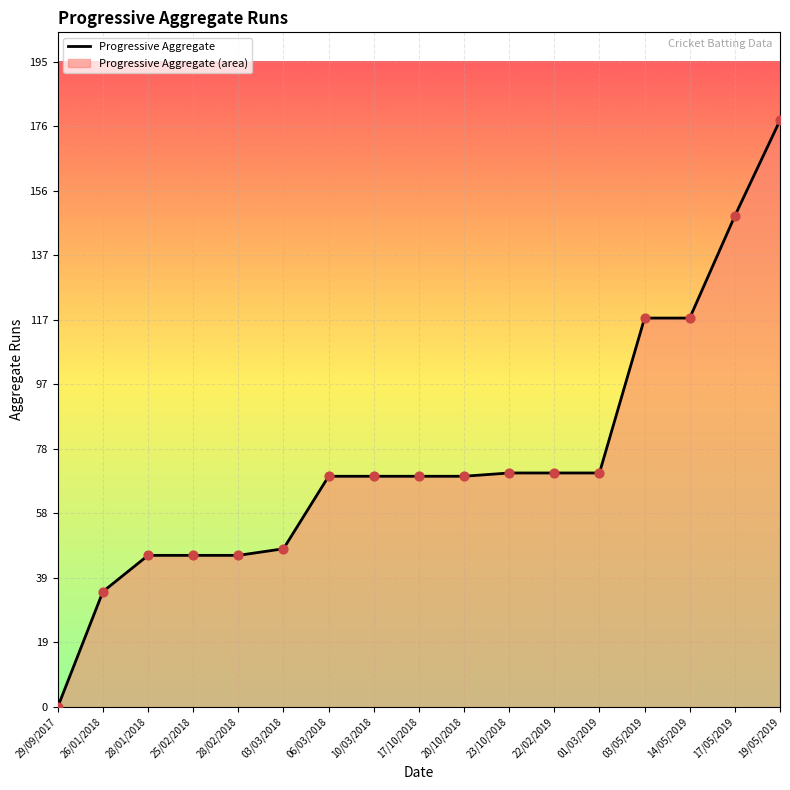

What is the change in value from 25/02/2018 to 20/10/2018?

+24